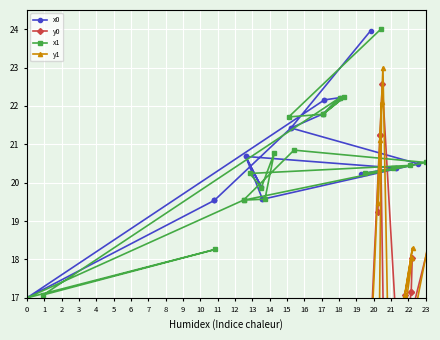

What is the minimum value for x1?

17.0